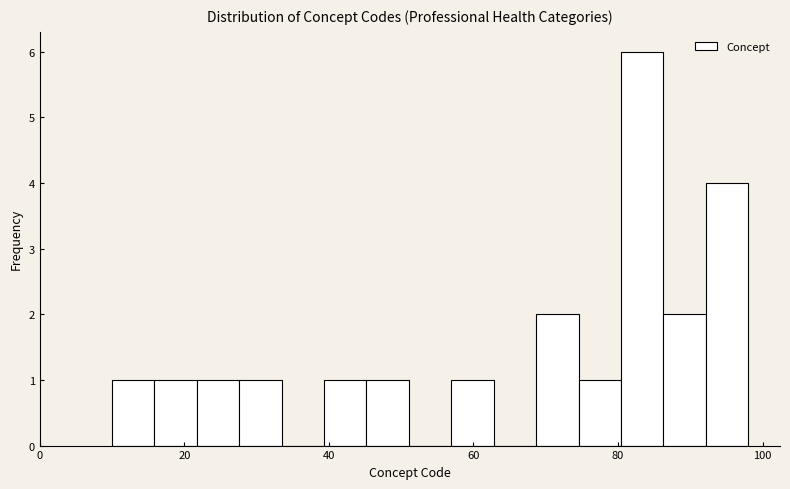

Around what value on the x-axis is the tallest bar? Give the approximate position of its centre, as read against the axis.

84